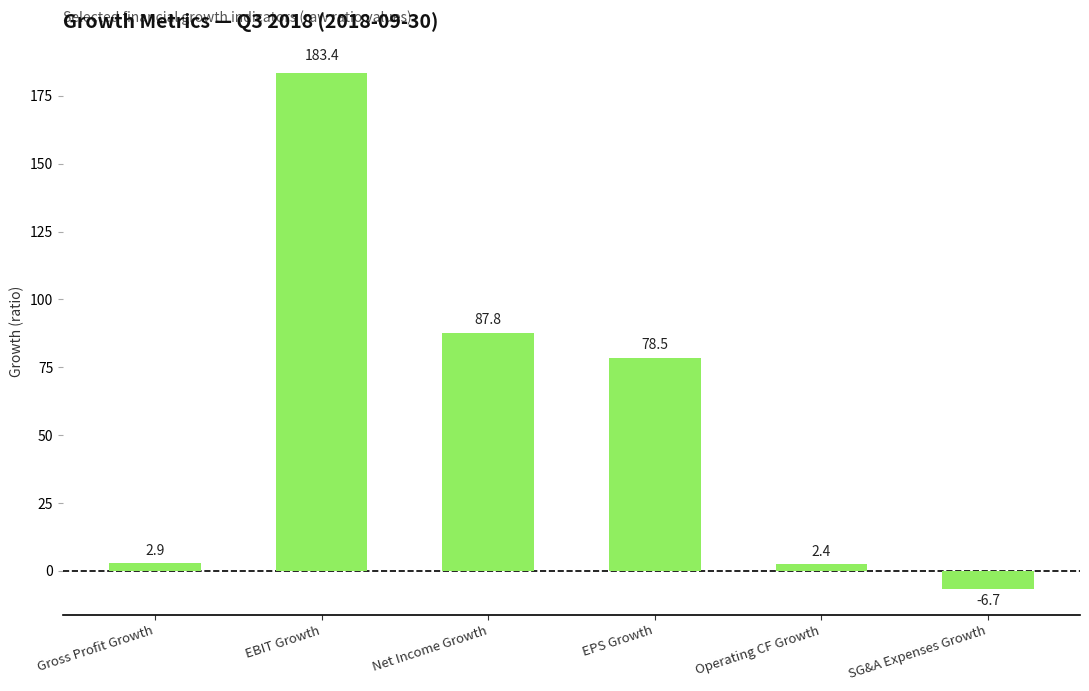

Does the chart contain any negative values?

Yes